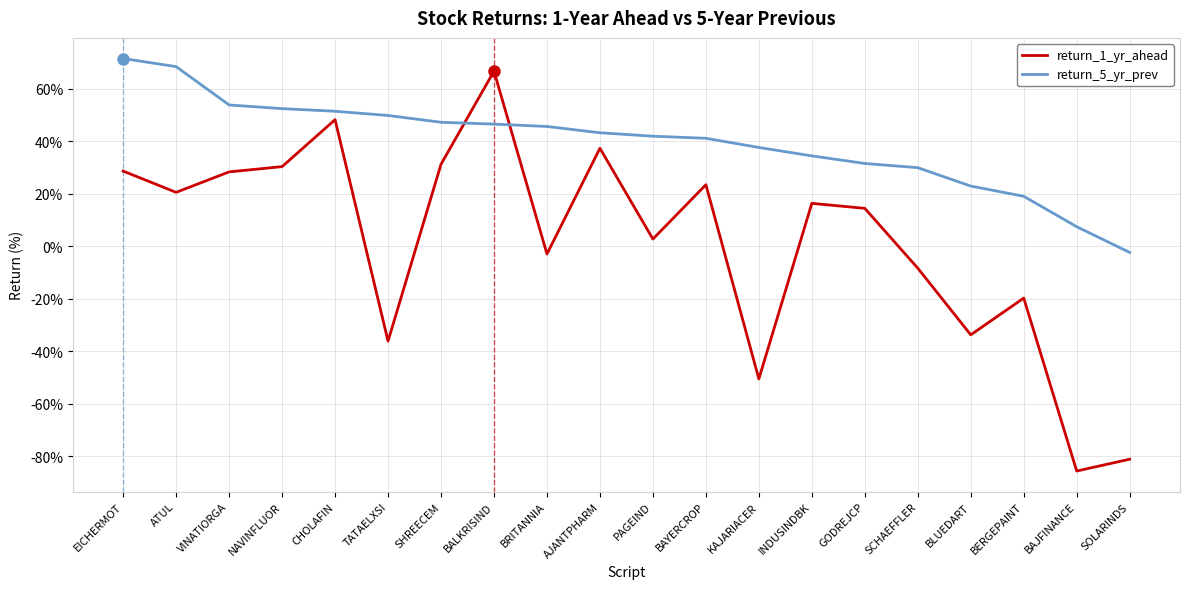

Where is the first local maximum for return_1_yr_ahead?

CHOLAFIN